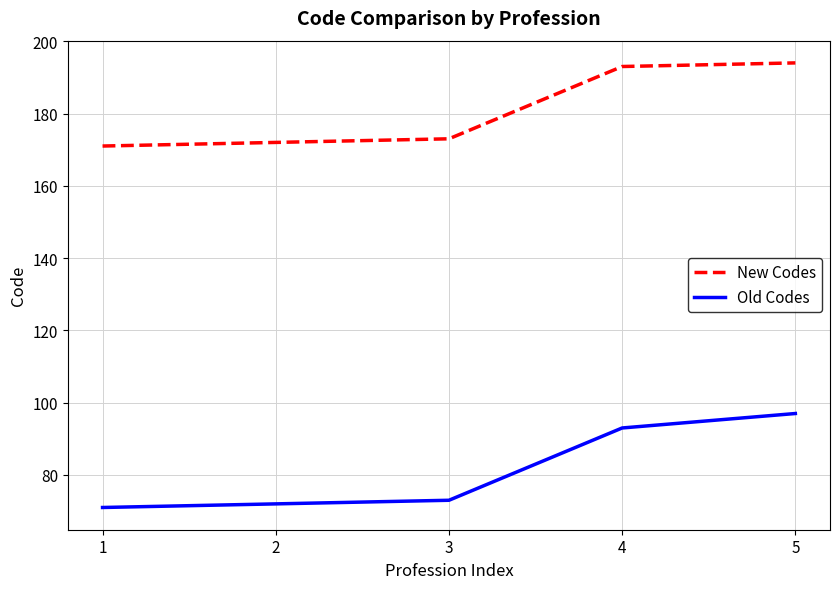

True or false: Old Codes and New Codes cross at least once.

False